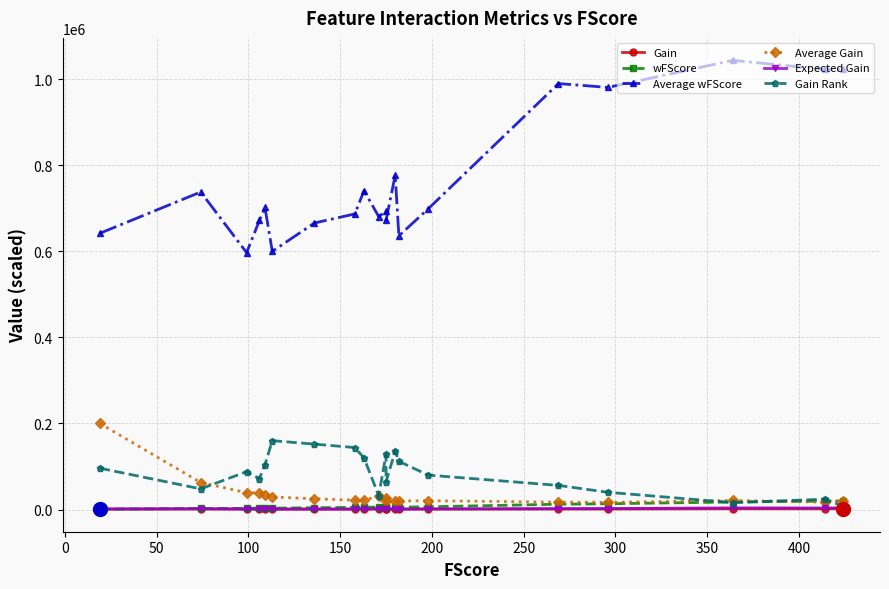

What is the value of the Gain Rank point at the 19th from the left?

24000.0